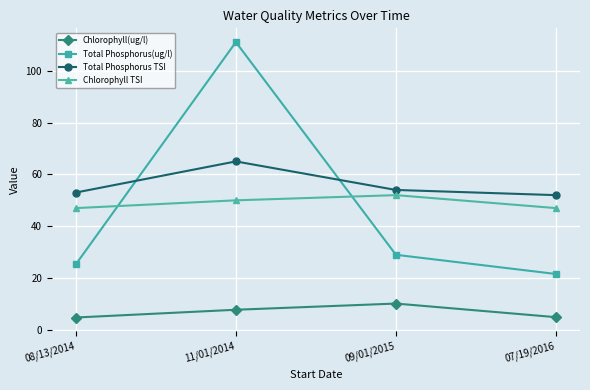

Does the chart display data point markers on the line(s)?

Yes